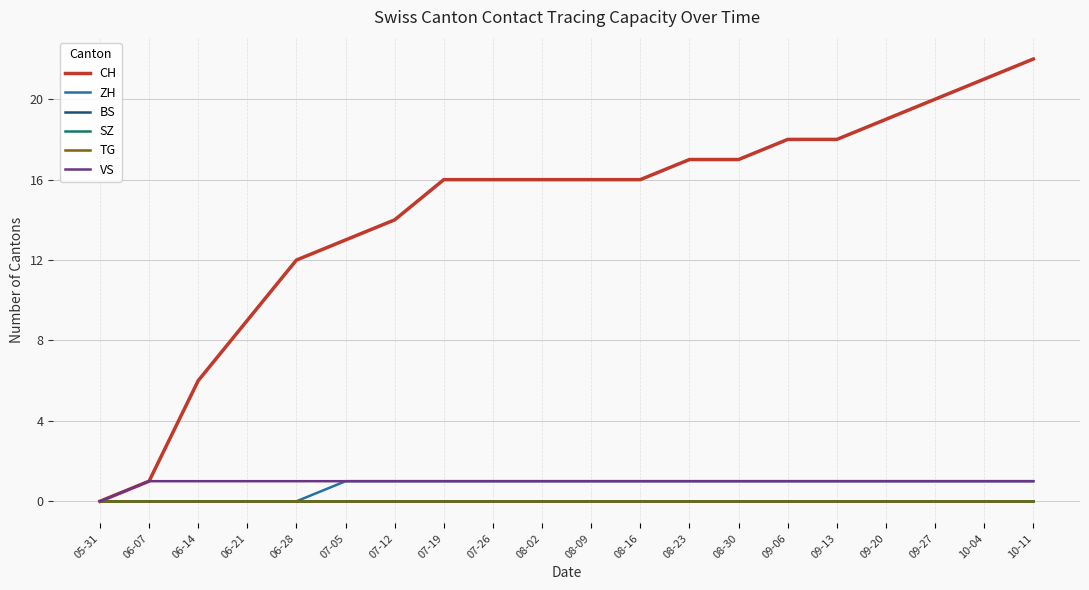

True or false: VS has a value of 1 at 08-02.

True